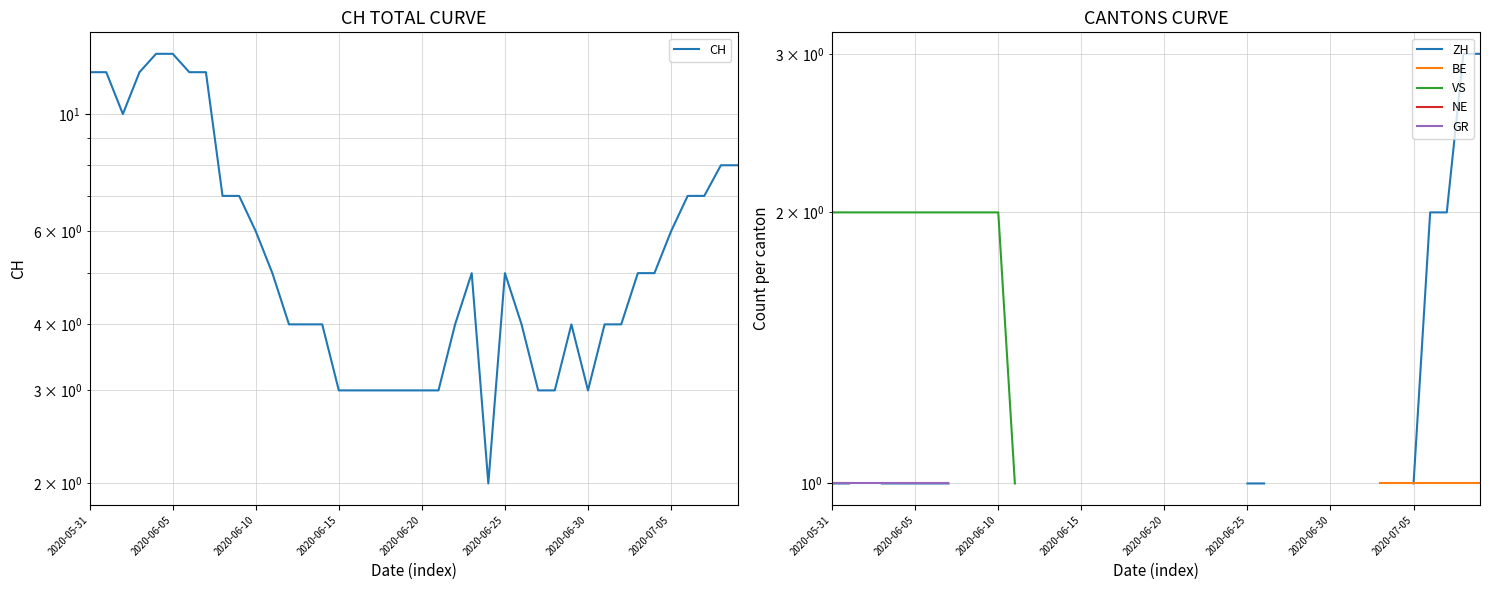

What is the minimum value for BE?

1.0